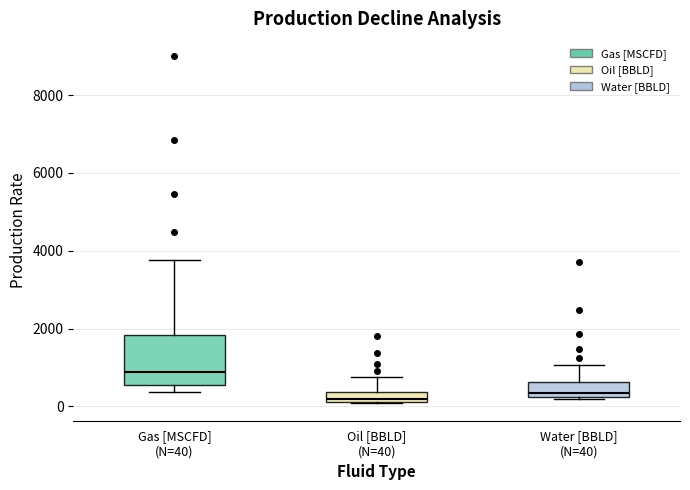

Which box's median line is the highest?

Gas [MSCFD] (N=40)